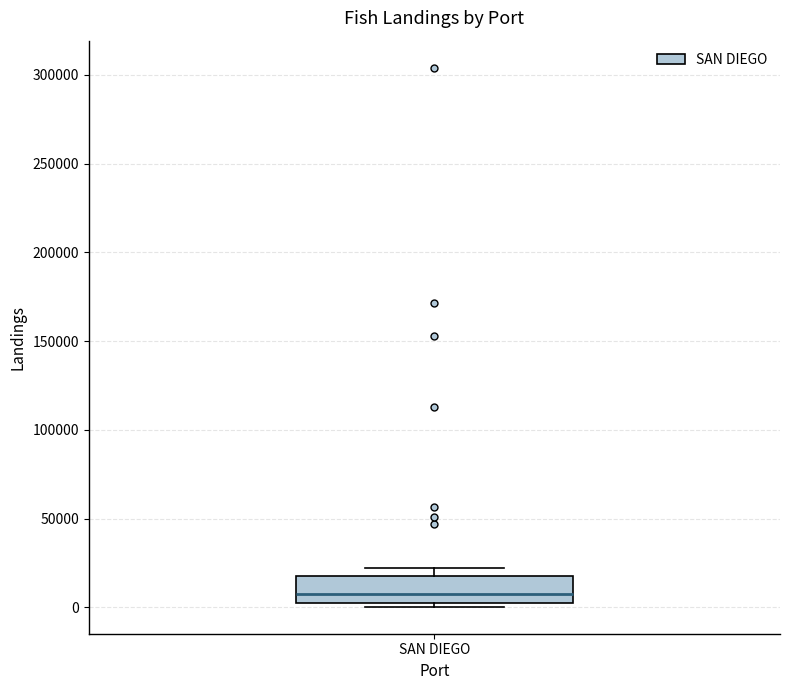

Where is the upper edge of the box for SAN DIEGO on the y-axis? The values are not printed on the chart, so give them approximately, as read against the axis.

20000